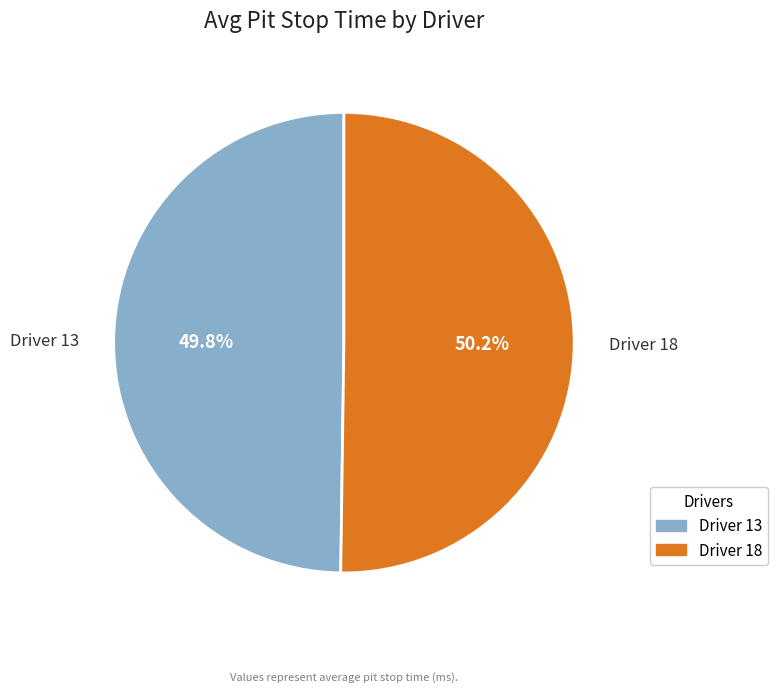

Does any single category account for the majority?

Yes